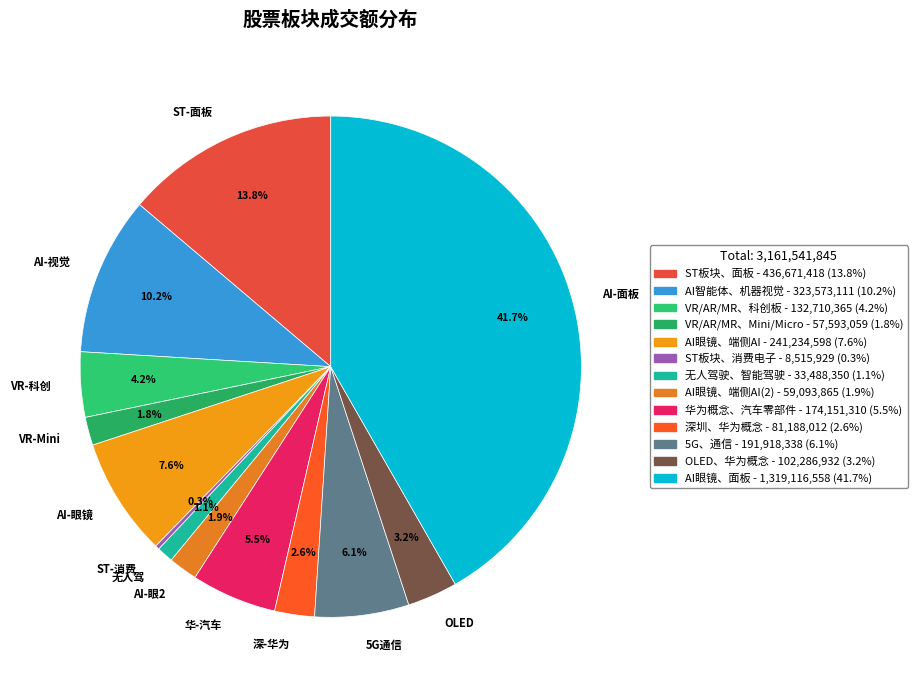

Does any single category account for the majority?

No